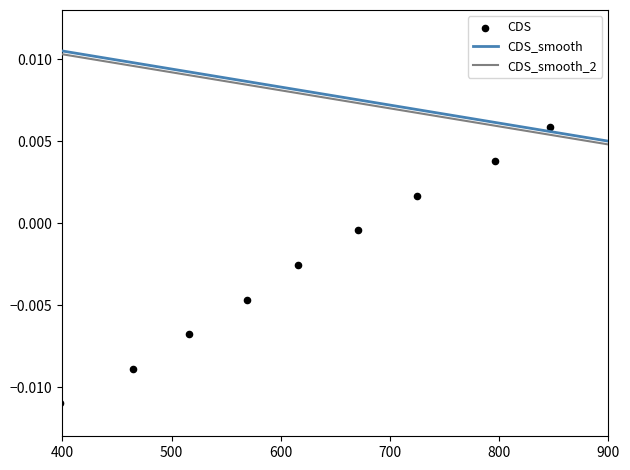

At which label does CDS_smooth_2 reach its minimum?

900